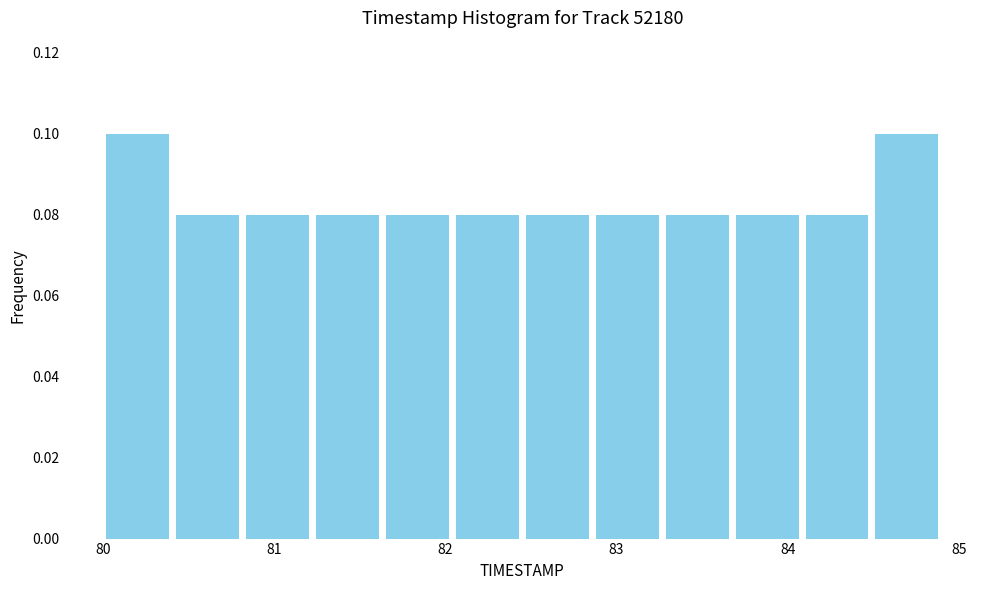

Reading left to right, list every bar in this chart as the range it spans on the x-axis followed by its height. Neither the bar edges nor the heights are printed on the chart, so give them approximately, as read against the axes.

80.0 to 80.4: 0.10
80.4 to 80.8: 0.08
80.8 to 81.2: 0.08
81.2 to 81.6: 0.08
81.6 to 82.0: 0.08
82.0 to 82.5: 0.08
82.5 to 82.9: 0.08
82.9 to 83.3: 0.08
83.3 to 83.7: 0.08
83.7 to 84.1: 0.08
84.1 to 84.5: 0.08
84.5 to 84.9: 0.10